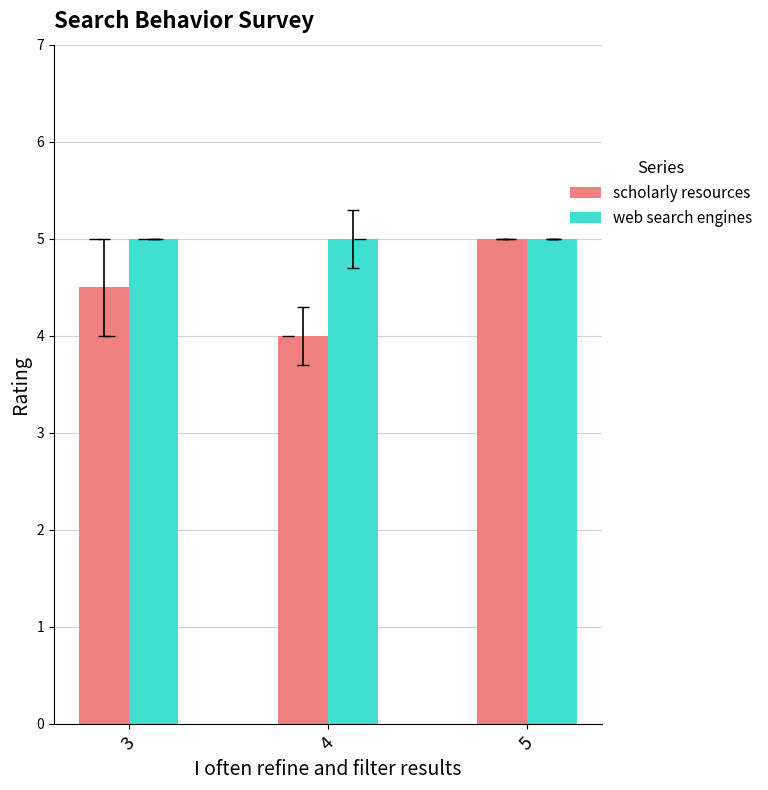

Does the chart contain stacked bars?

No